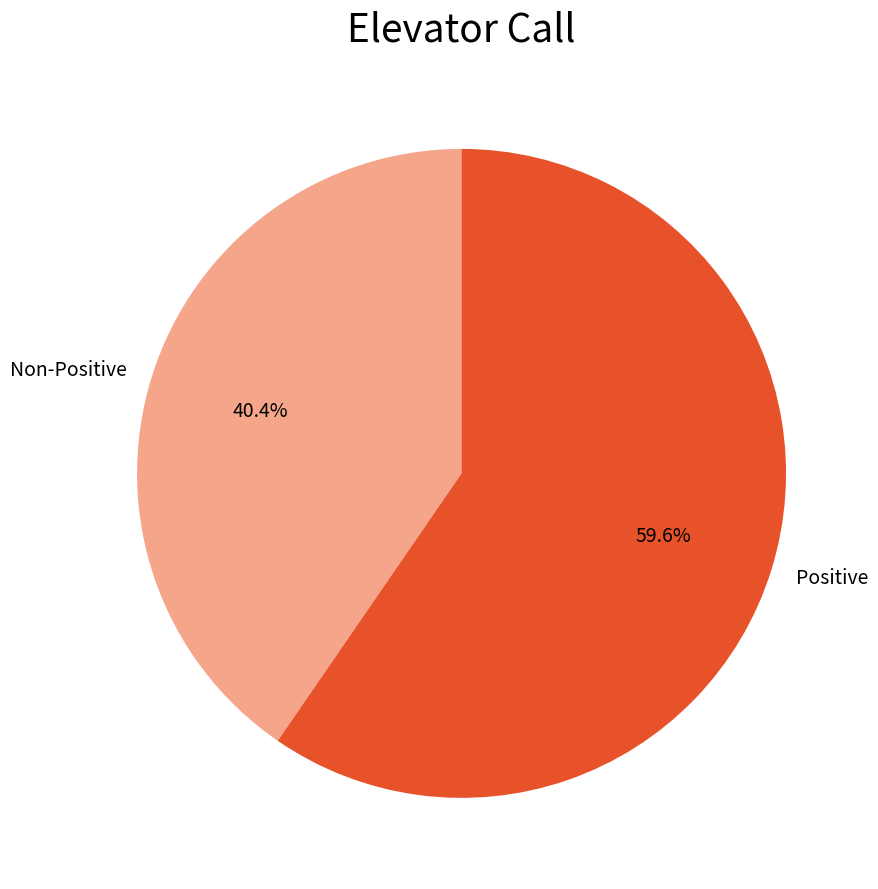

Combined, what portion of the pie is Non-Positive and Positive?

100.0%